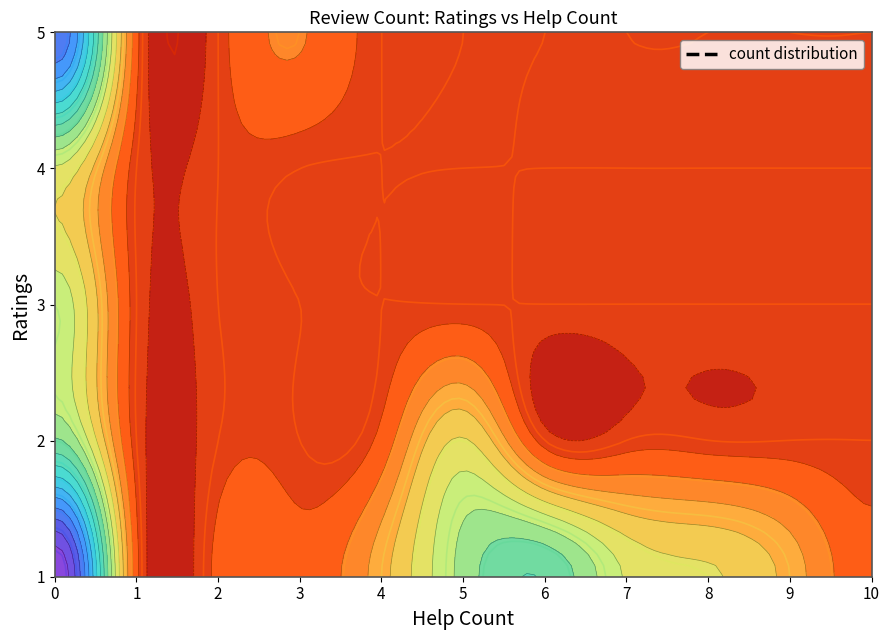

Is the value of 3 at 4 greater than the value of 2 at 10?

No